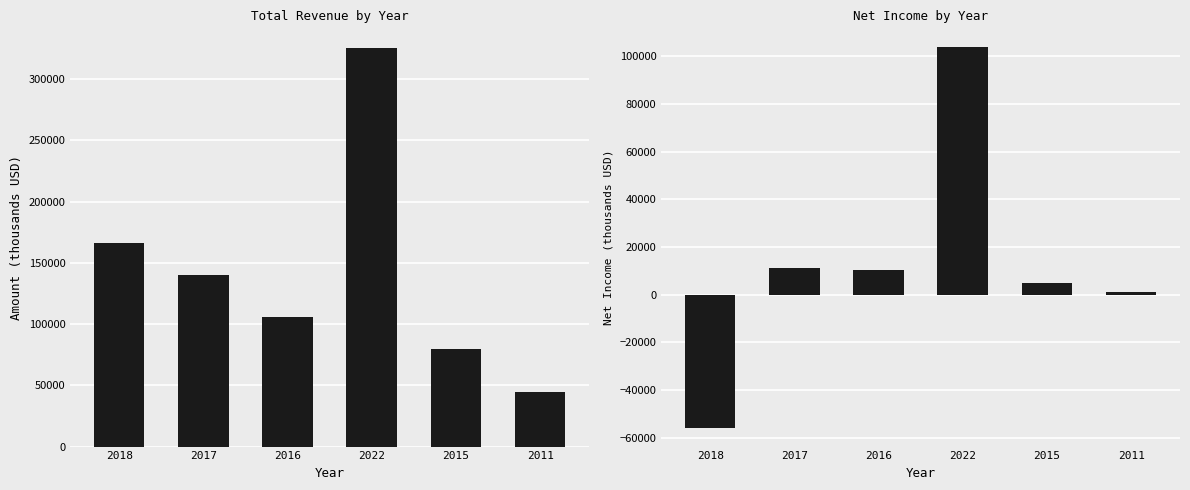

At which label does Total Revenue first exceed 140400?

2018